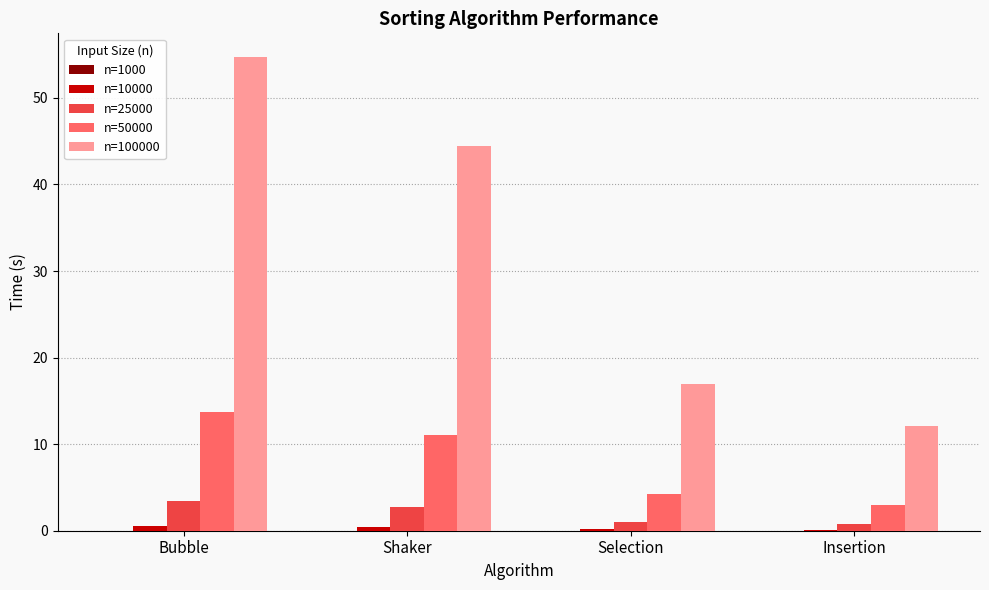

At which label does n=50000 reach its peak?

Bubble